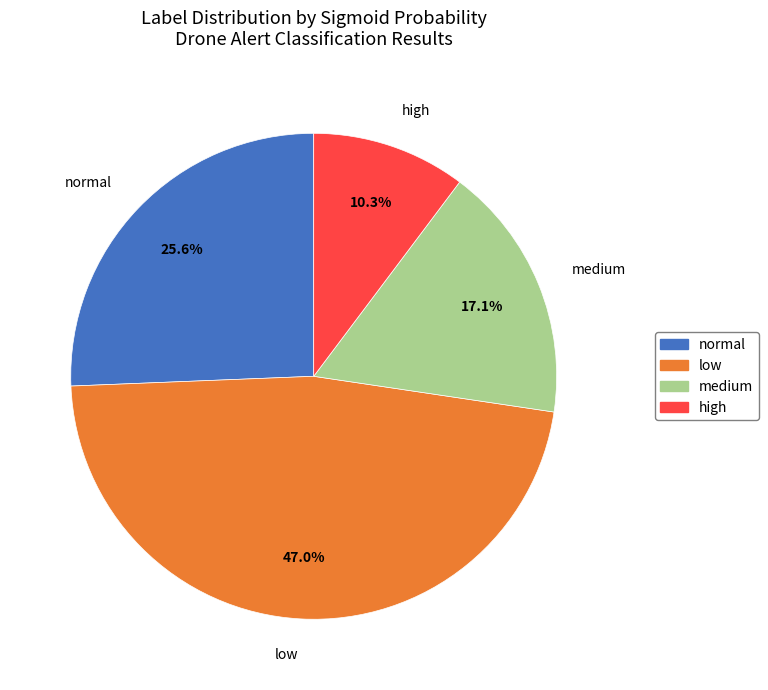

True or false: normal accounts for 1% of the total.

False